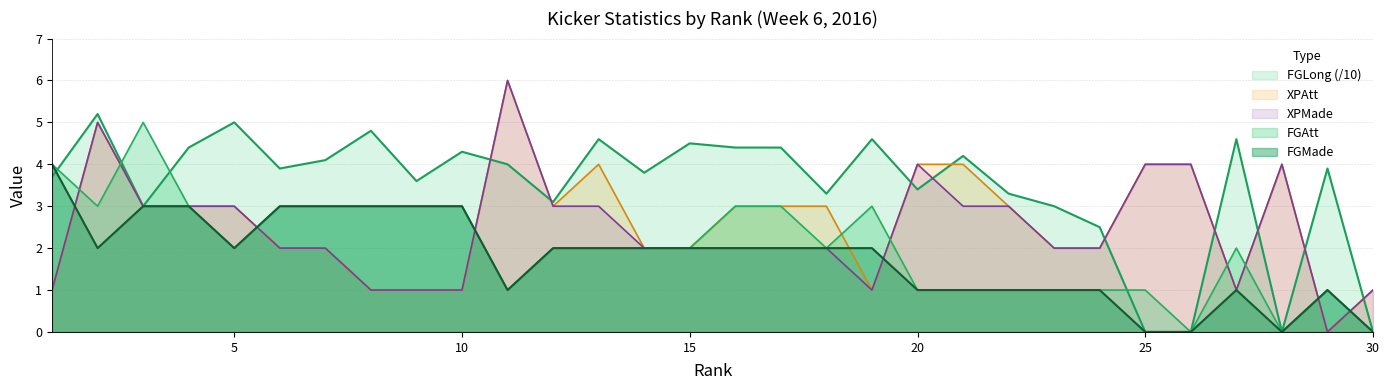

What is the sum of all FGMade values?

53.0